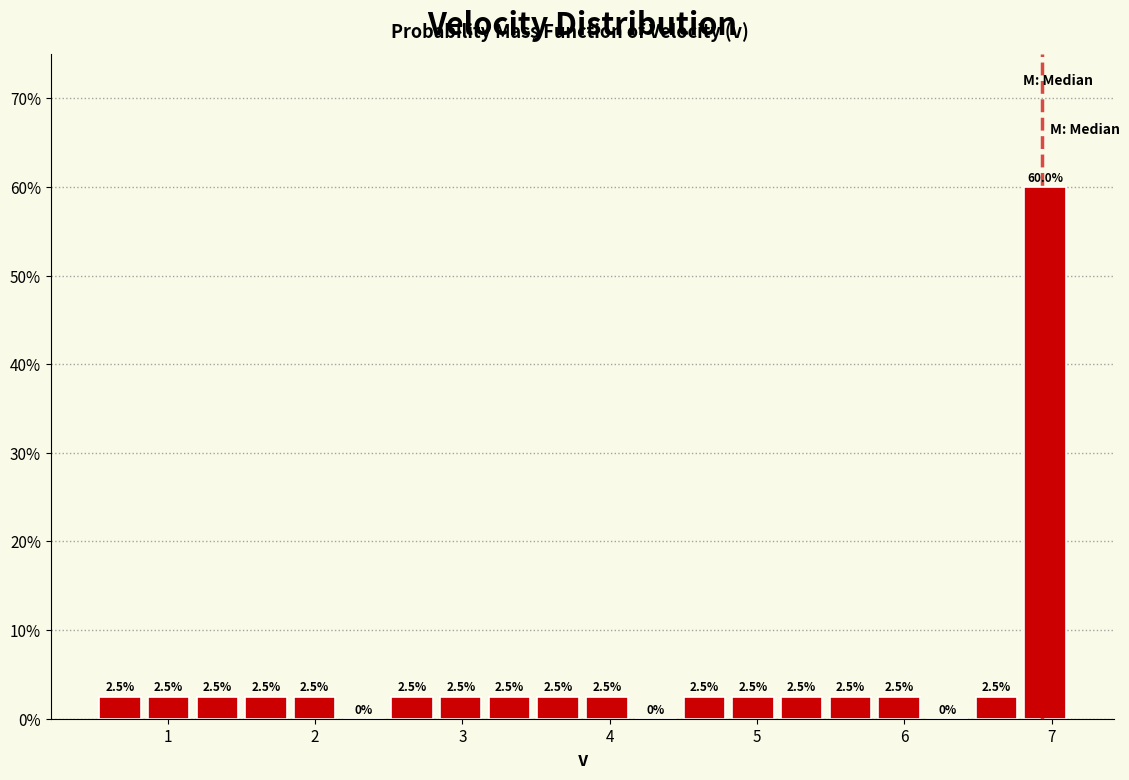

Around what value on the x-axis is the tallest bar? Give the approximate position of its centre, as read against the axis.

7.0